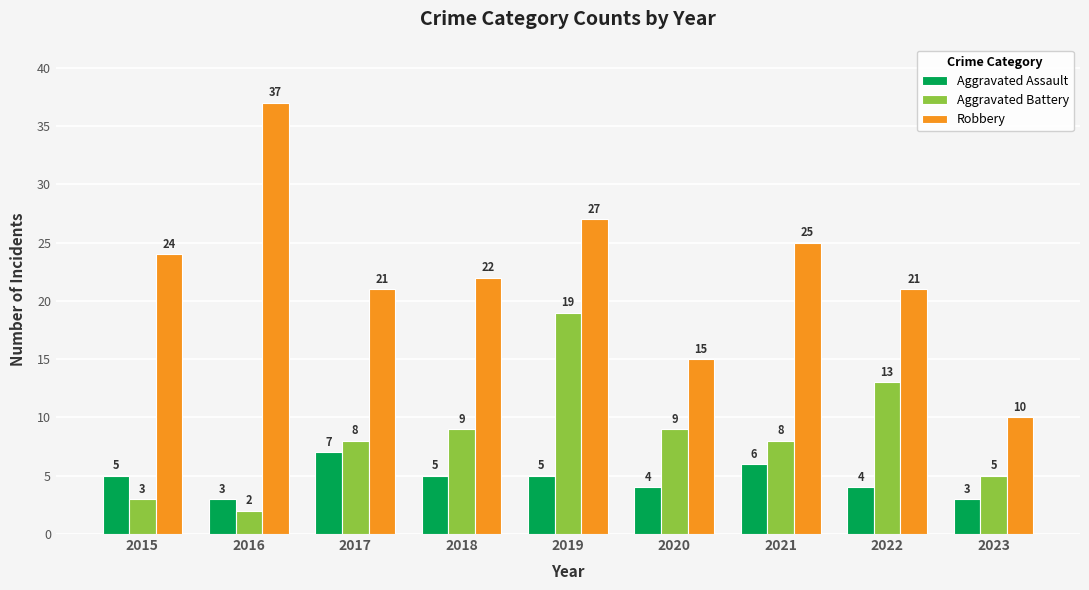

What is the average value of the Robbery series?

22